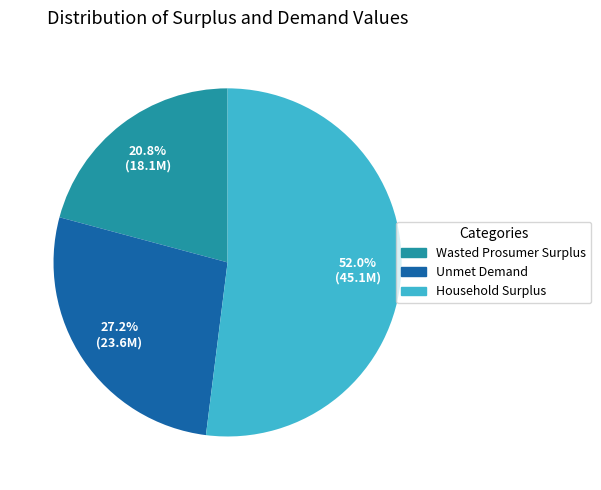

How many segments does this pie chart have?

3